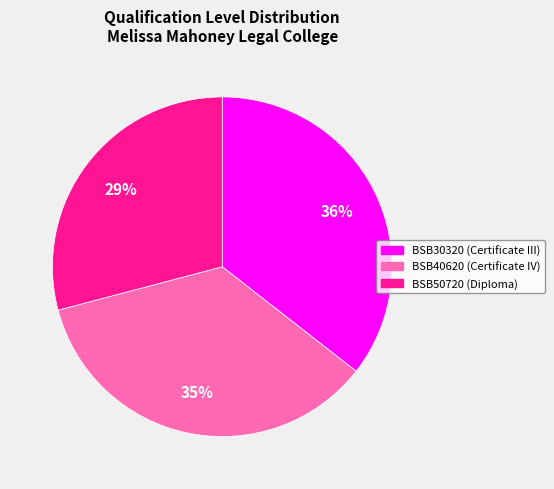

Approximately how many times larger is the value at BSB30320 compared to BSB40620?

1.0